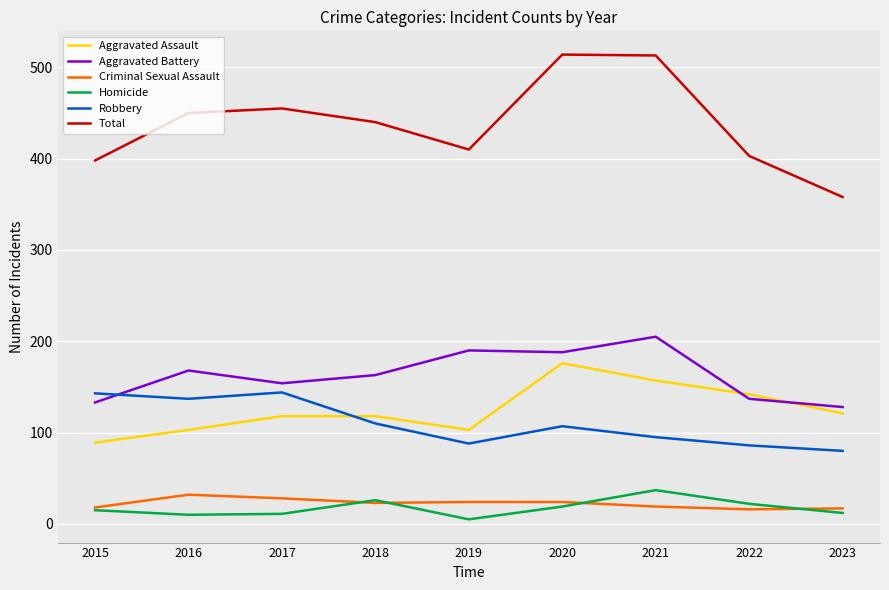

What is the difference between the highest and lowest values at 2018?

417